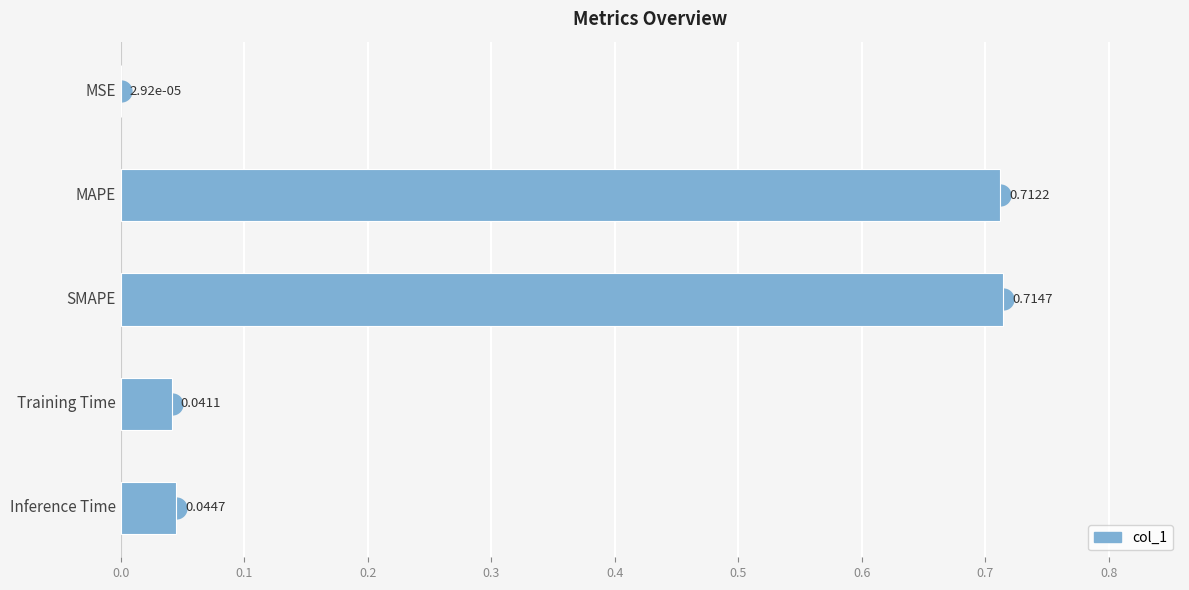

Between SMAPE and MSE, which is larger?

SMAPE